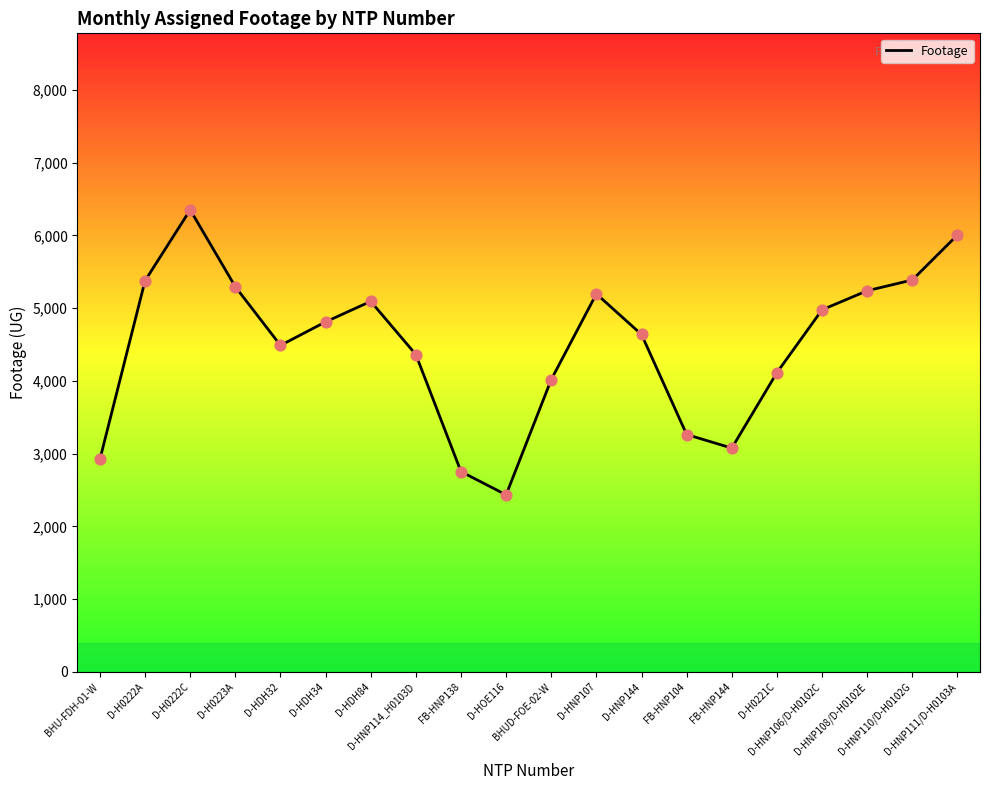

What is the change in value from D-HDH32 to D-HDH84?

+605